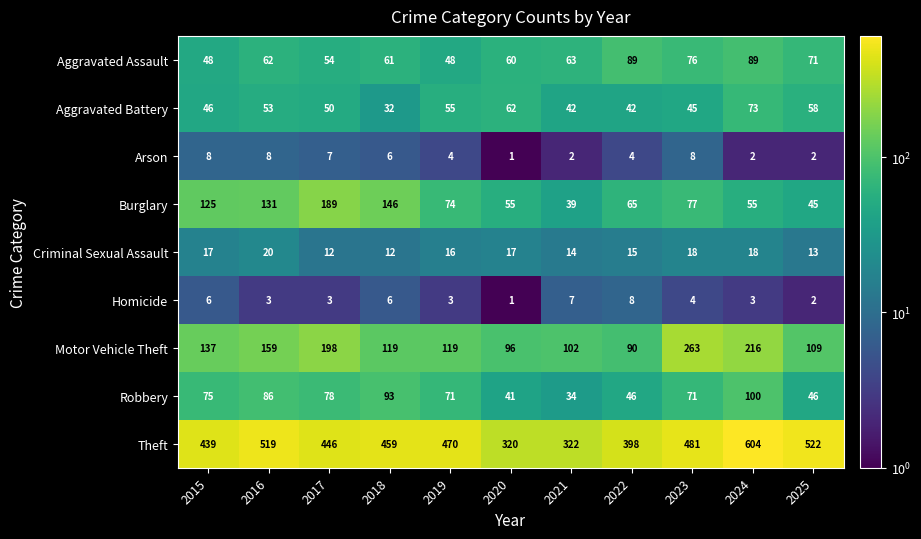

Between 2016 and 2019, which series saw the biggest shift?

Burglary